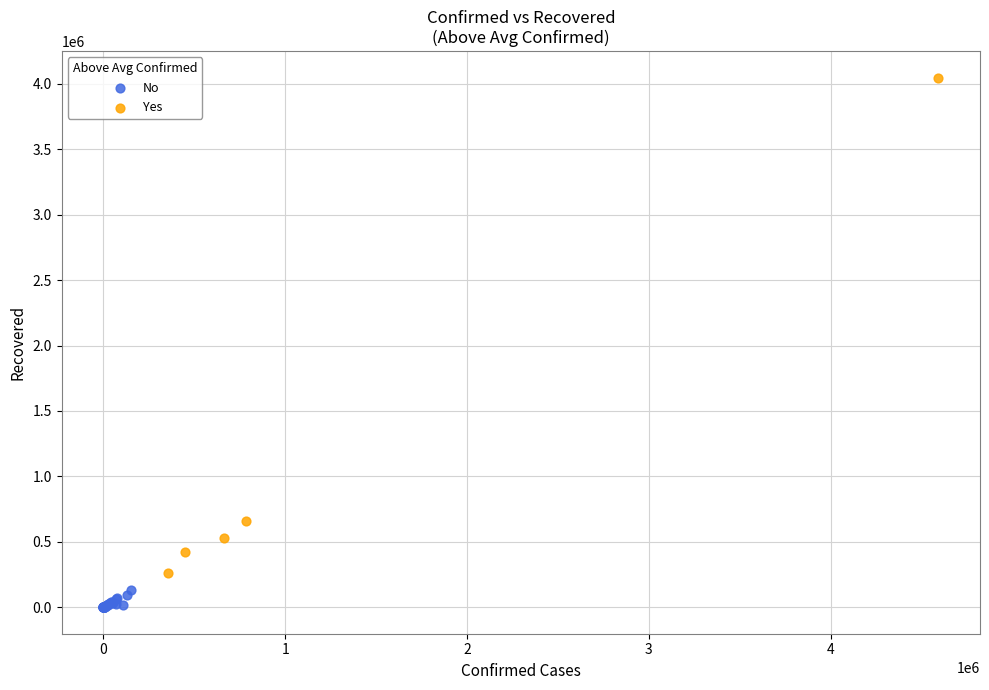

Which series has the widest spread of Y values?

Yes